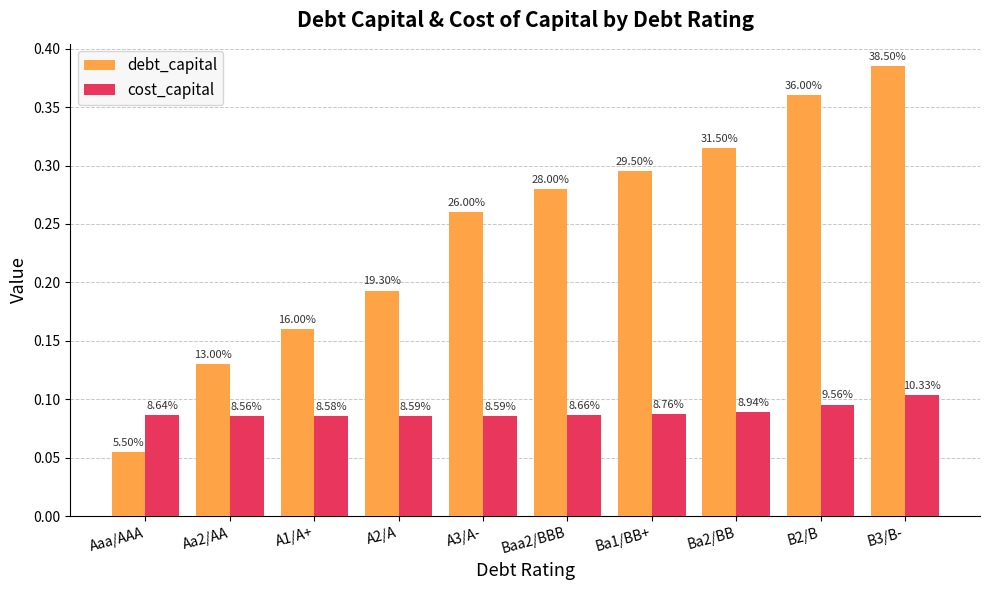

What are all the series names shown in the legend?

debt_capital, cost_capital